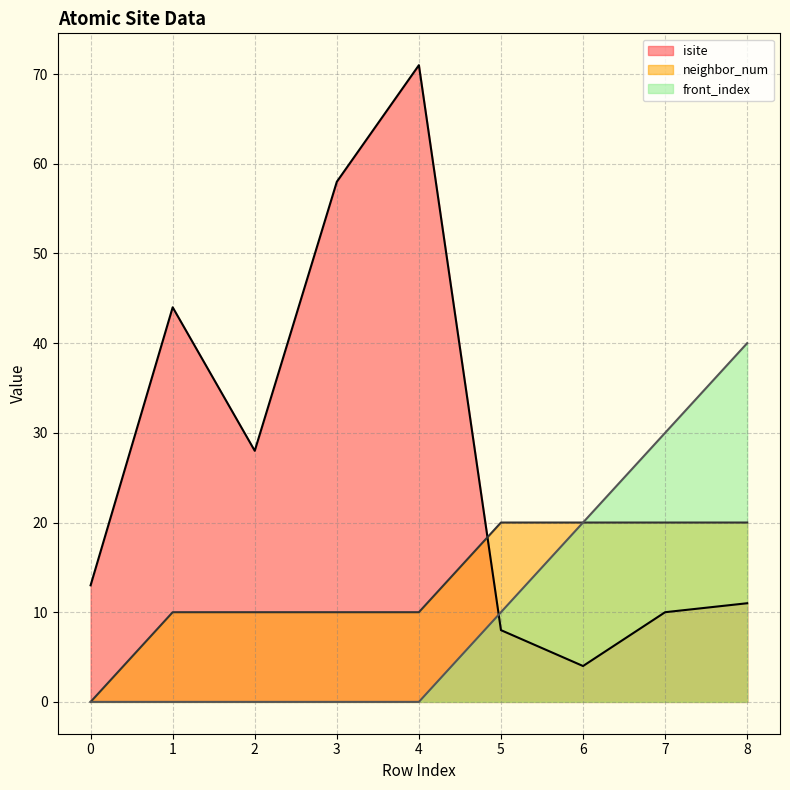

True or false: isite has more than 1 points higher than both neighbors.

True